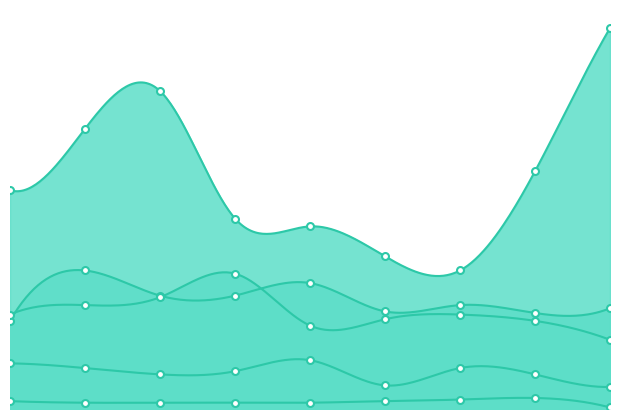

At which category does Robbery reach its first local valley?

2021